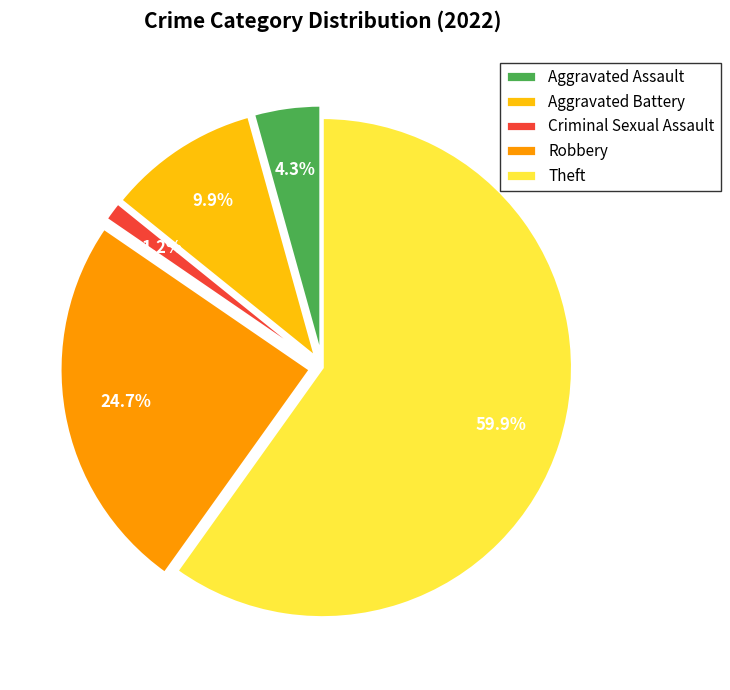

To the nearest percent, what portion does Criminal Sexual Assault represent?

1%